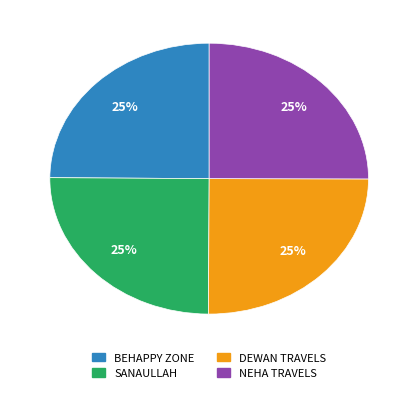

To the nearest percent, what is the average slice percentage?

25%